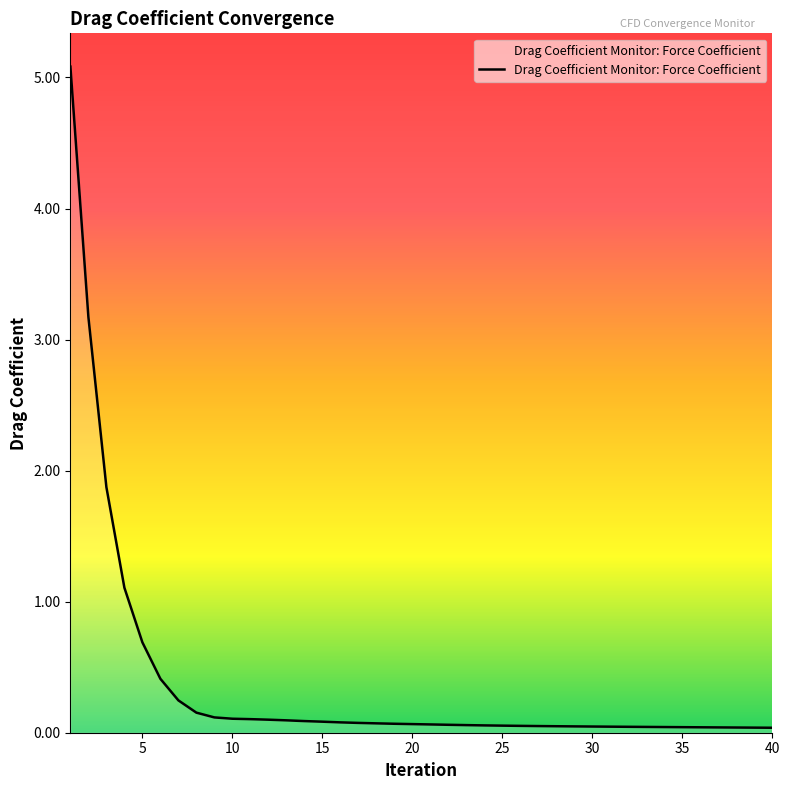

What is the difference between the maximum and minimum values?

5.0